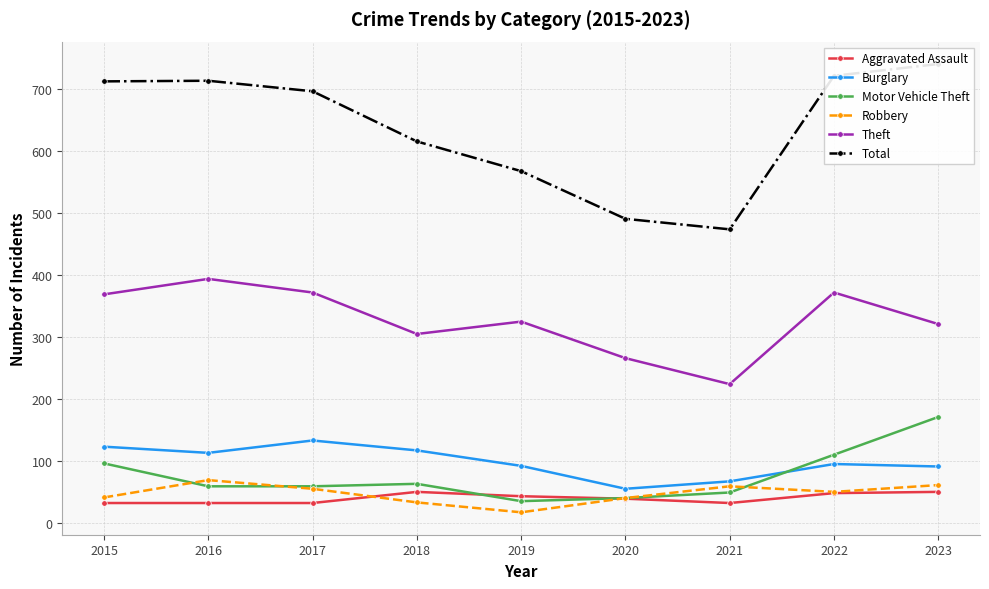

True or false: Theft and Motor Vehicle Theft cross at least once.

False